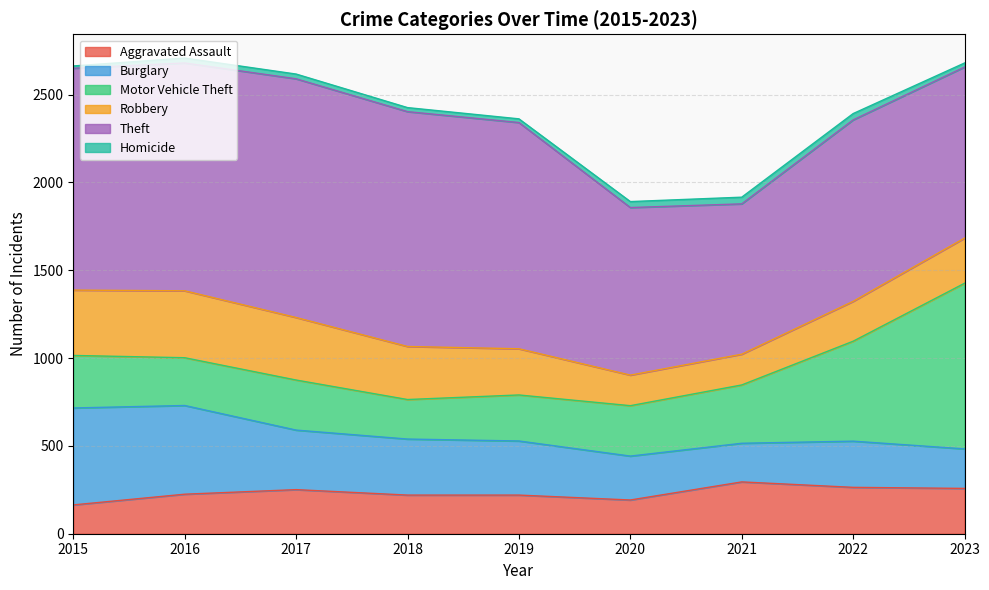

What is the sum of all Robbery values?

2507